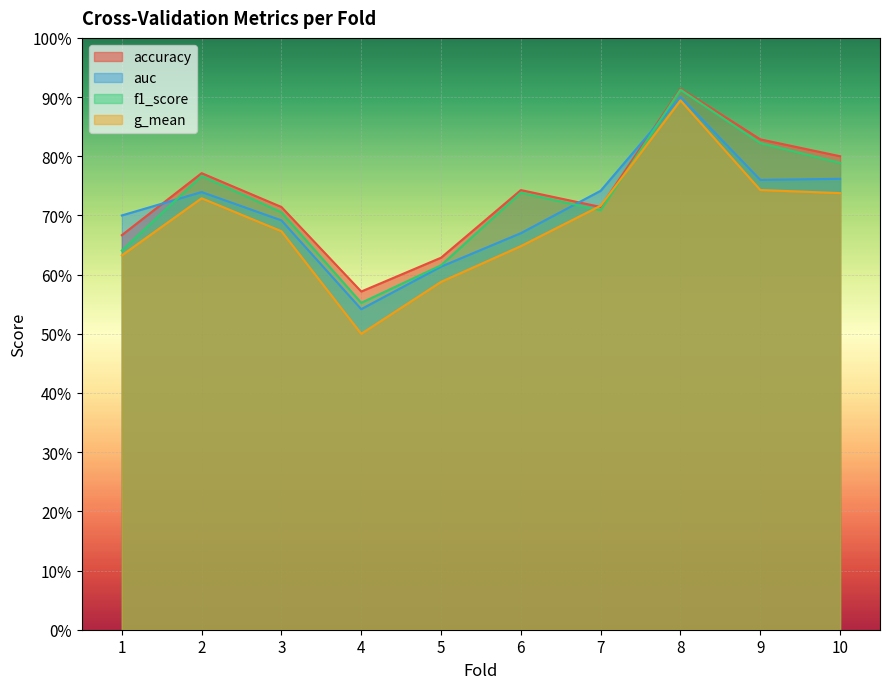

What is the value of the g_mean point at the 1st from the left?

0.6